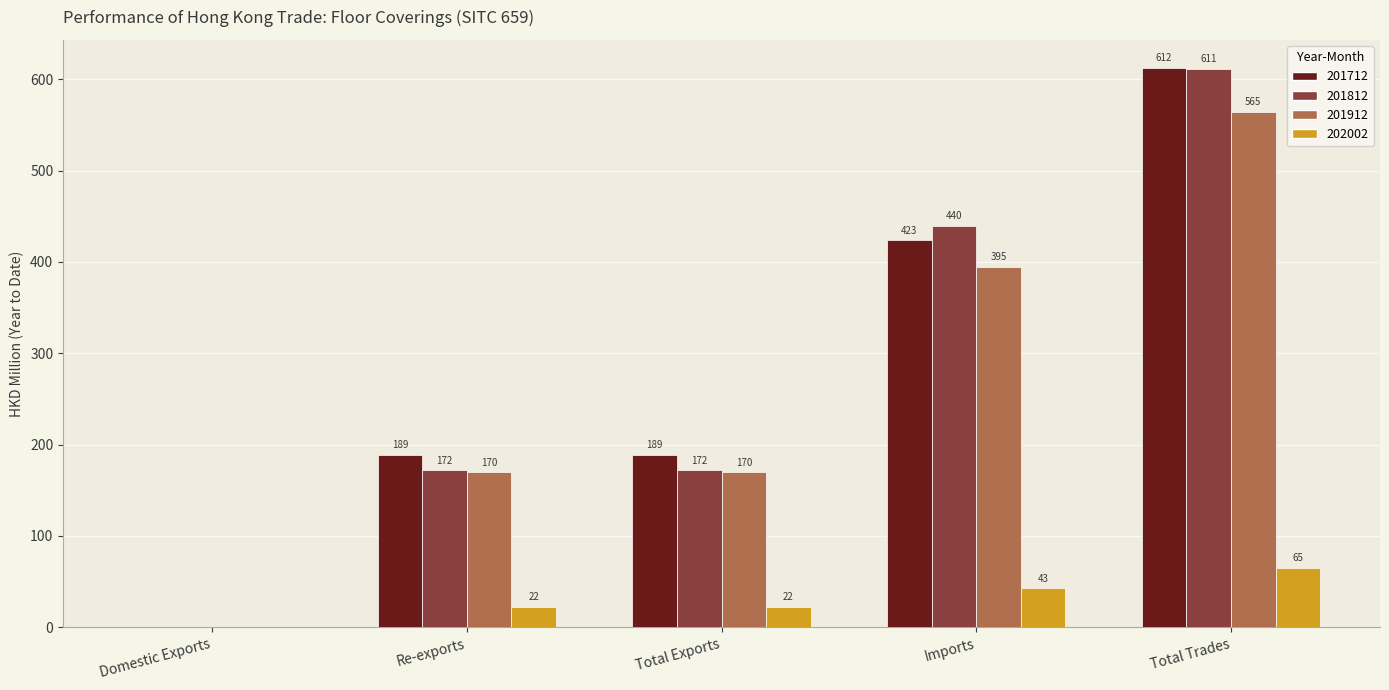

Which category has the highest value in the 202002 series?

Total Trades